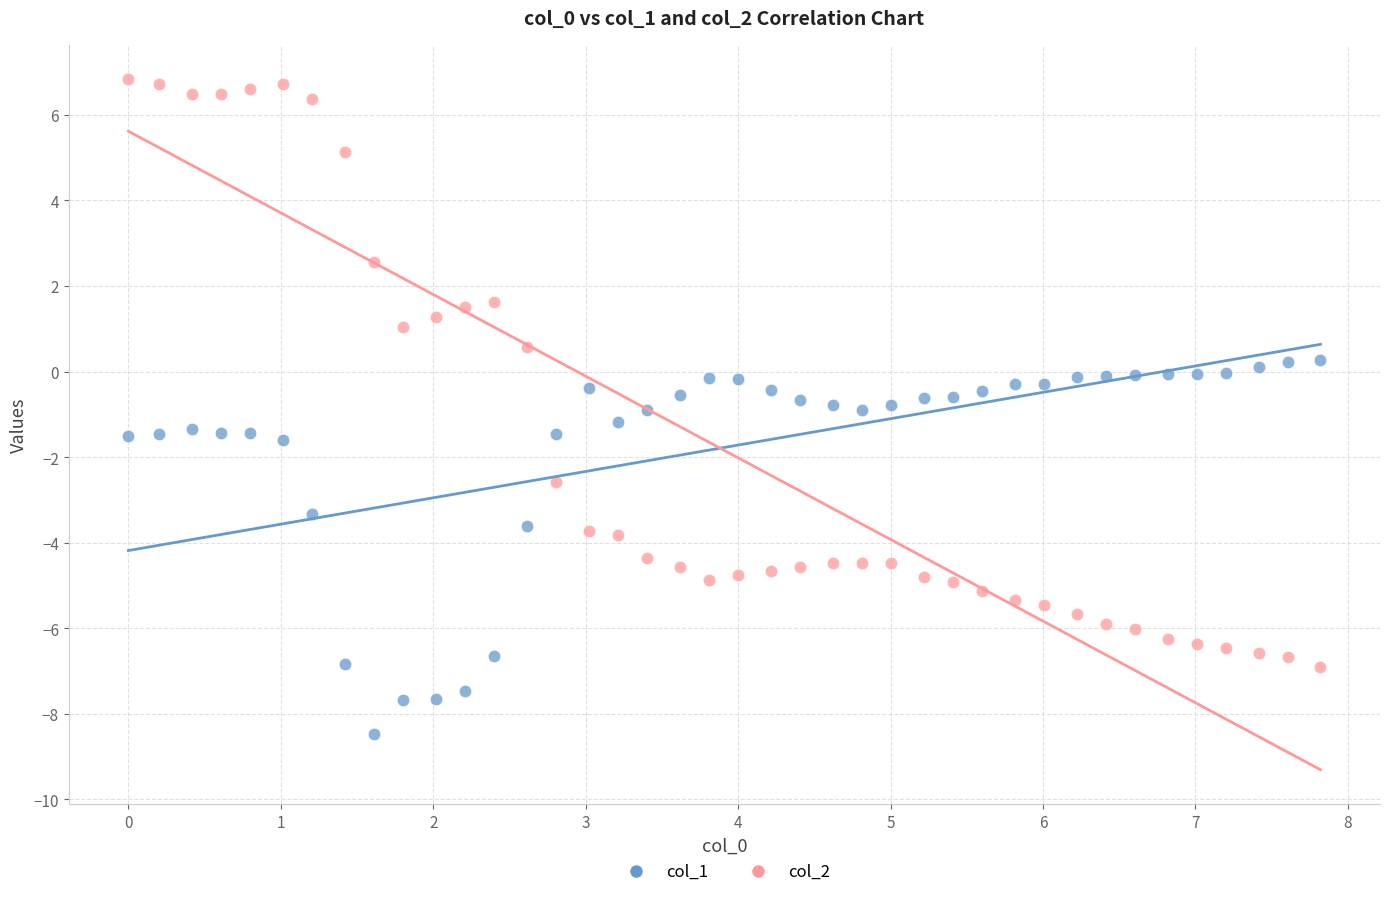

Which series reaches the maximum Y coordinate?

col_2